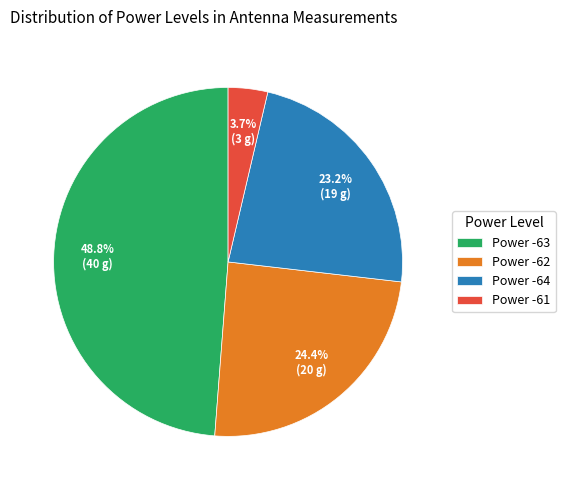

Combined, what portion of the pie is Power -62 and Power -64?

47.6%